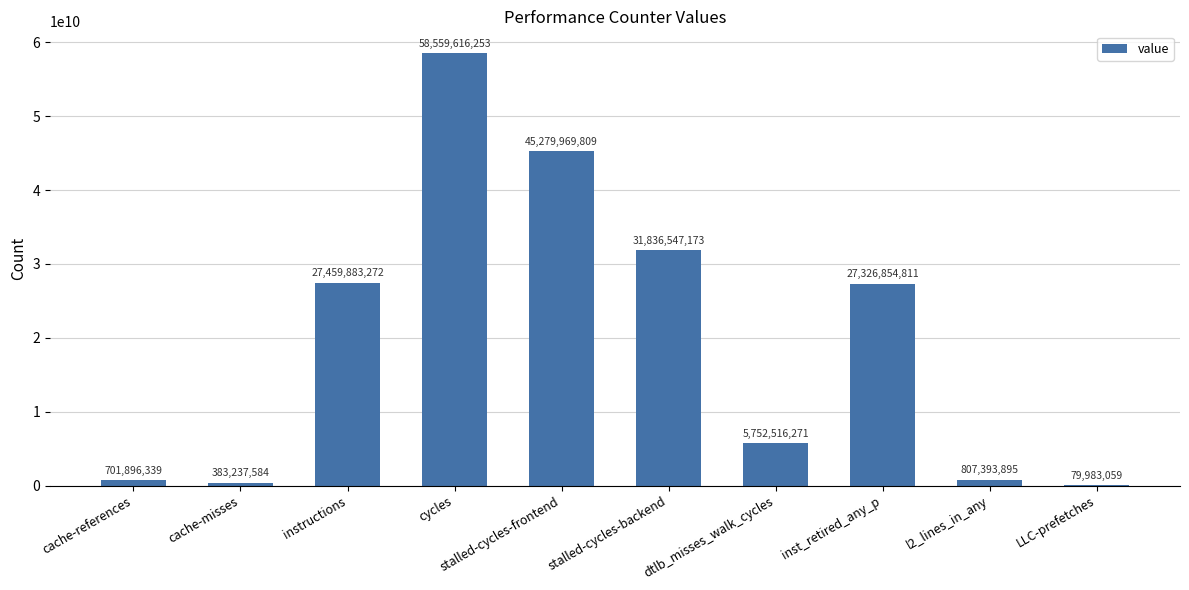

Where does the data first go above 27326854811?

instructions